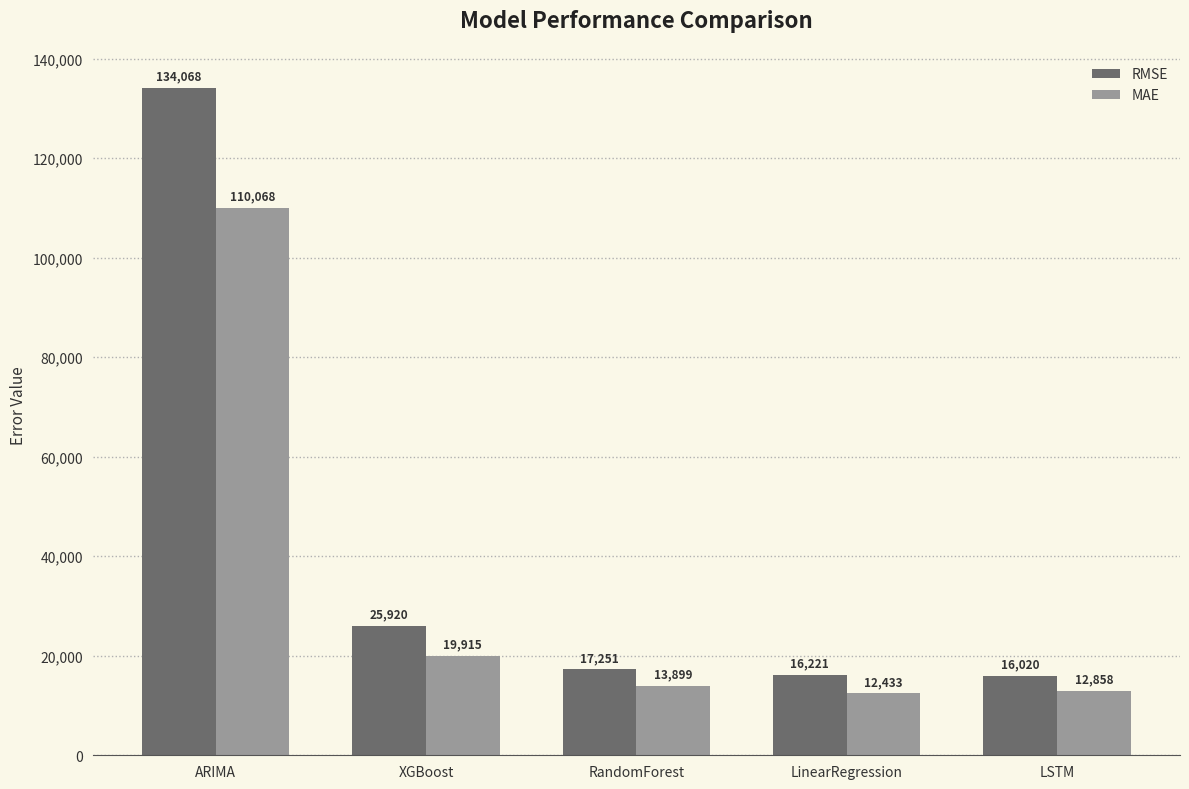

Is the value of MAE at LSTM greater than the value of RMSE at ARIMA?

No